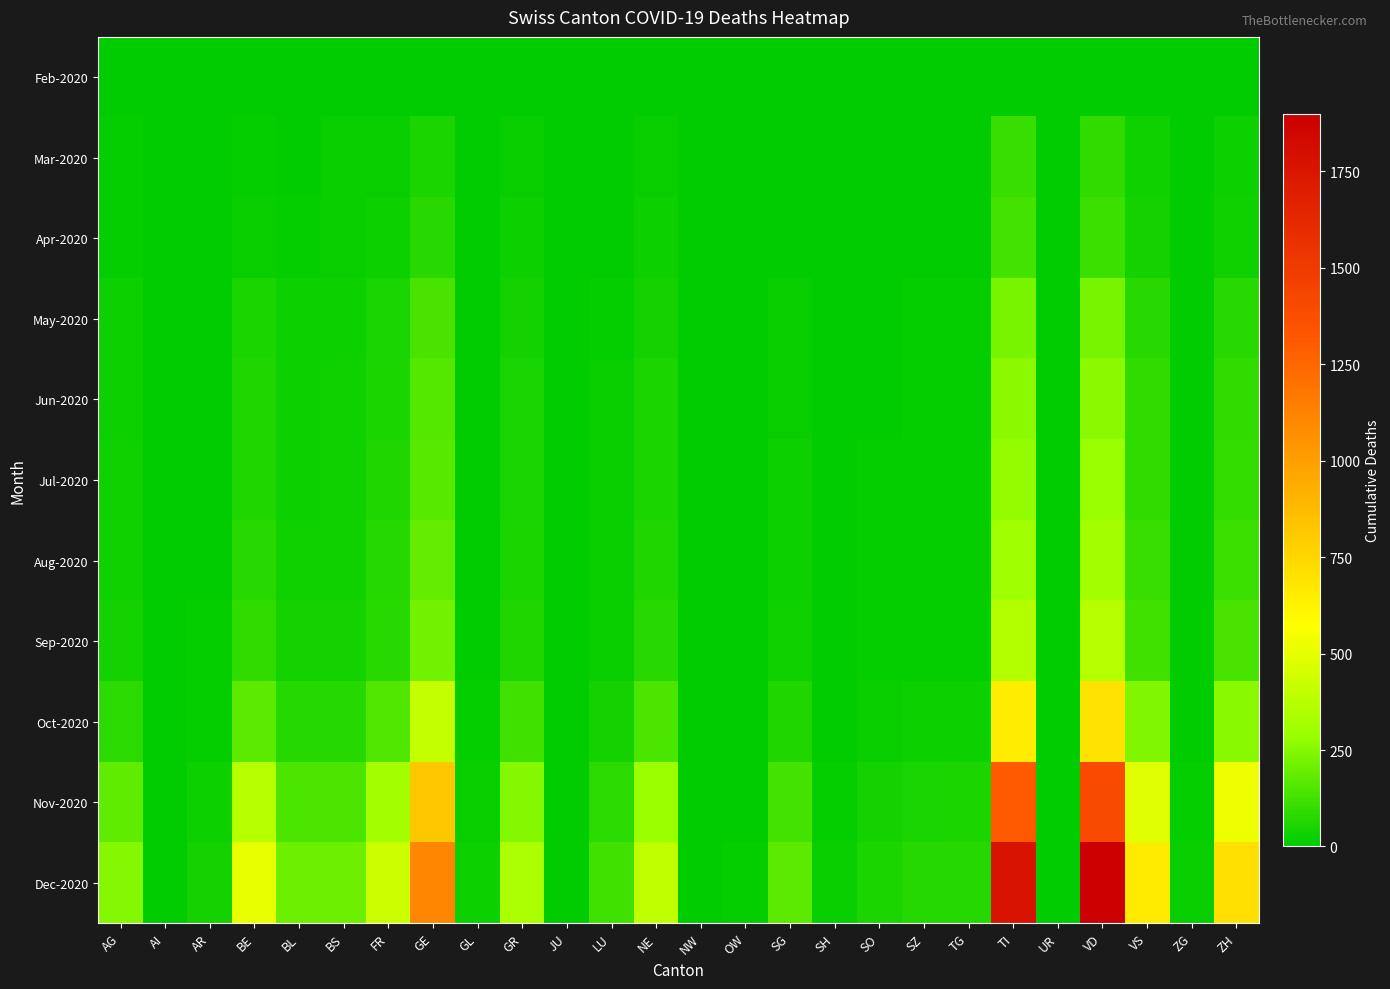

List the series in order of their peak value, lowest first.

Feb-2020, Mar-2020, Apr-2020, May-2020, Jun-2020, Jul-2020, Aug-2020, Sep-2020, Oct-2020, Nov-2020, Dec-2020